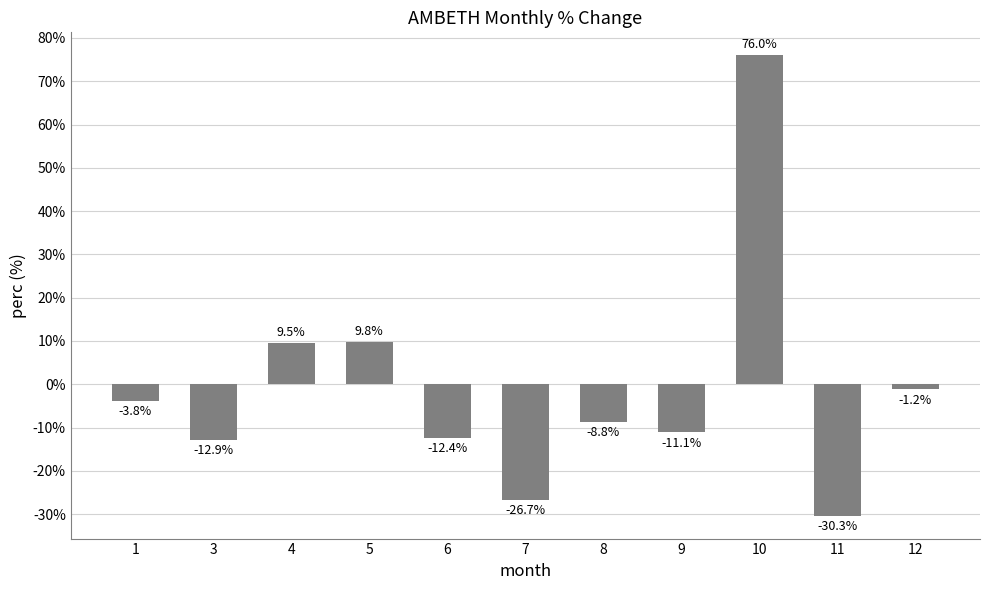

What is the difference between the maximum and minimum values?

106.3